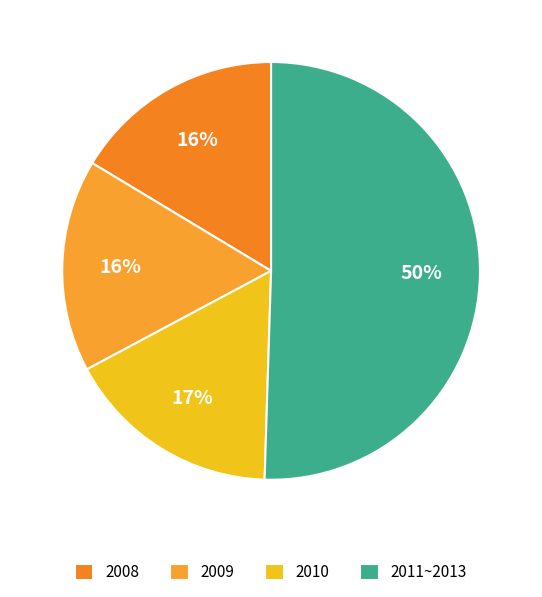

To the nearest percent, what percentage of the pie is 2008?

16%